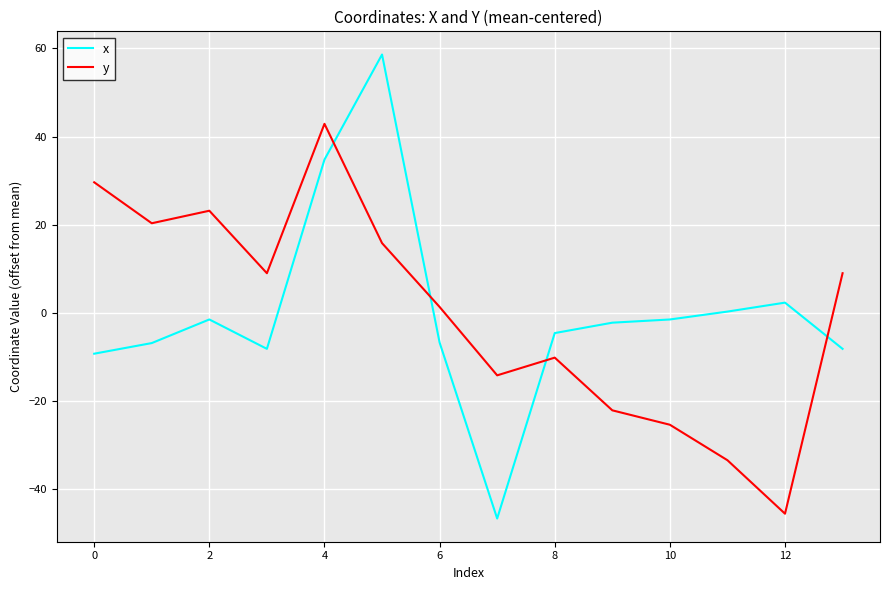

What is the minimum value for y?

-45.6